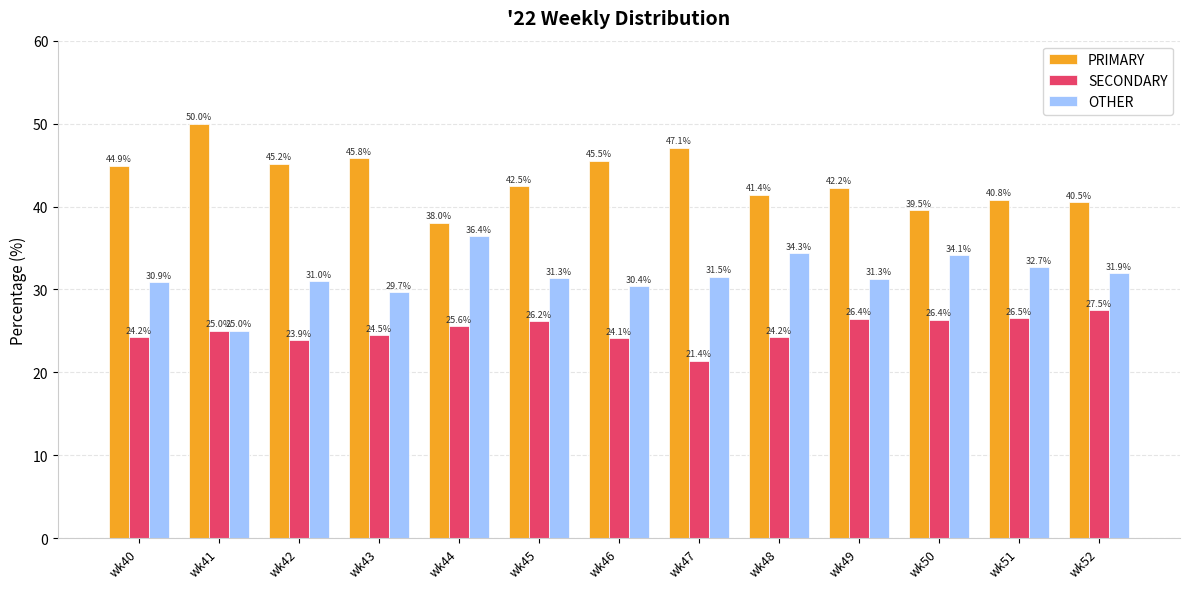

What value does the SECONDARY series have at wk50?

26.4